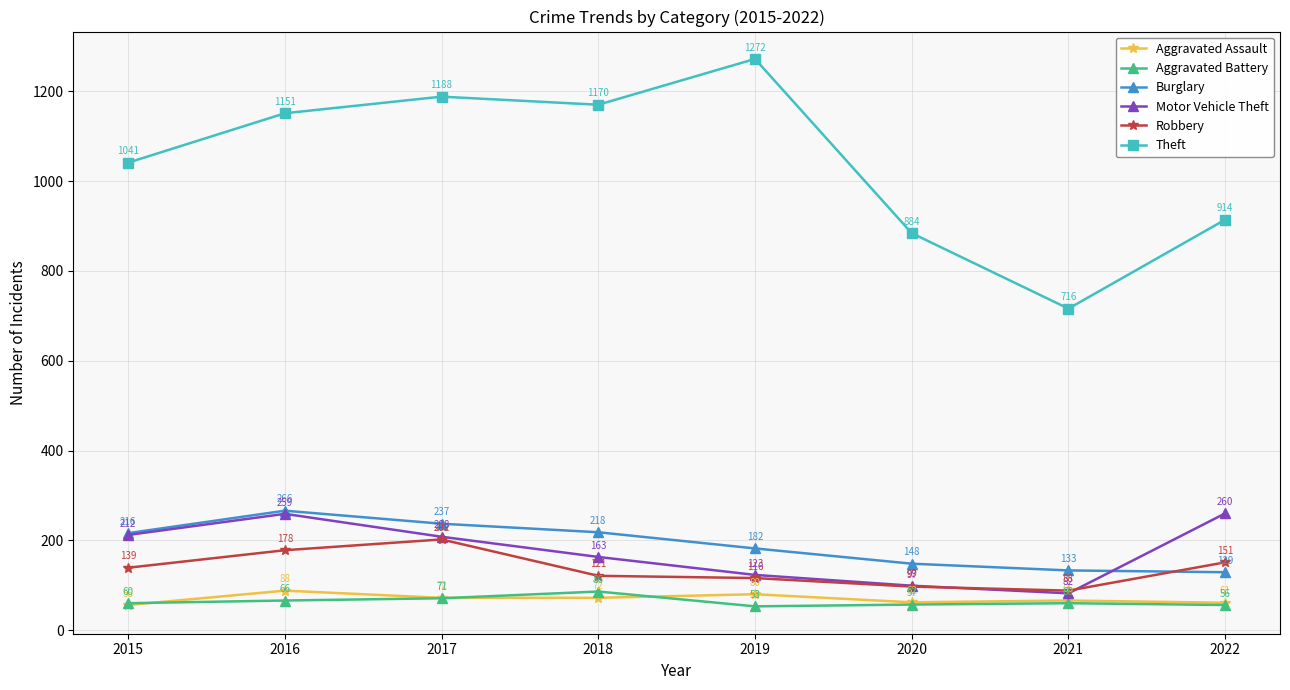

True or false: Theft and Burglary intersect in this chart.

False